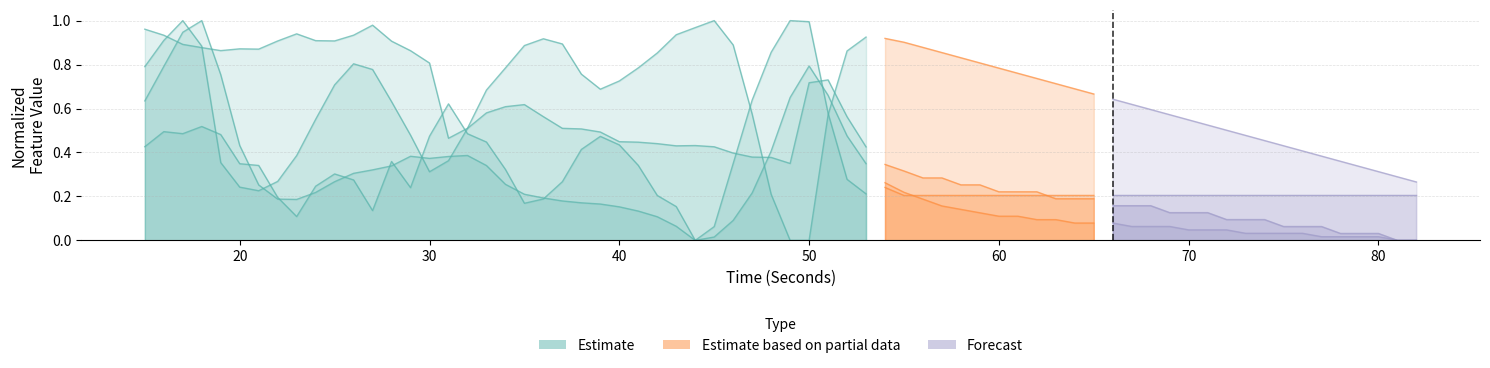

What is the difference between the second highest and second lowest values?

1.0